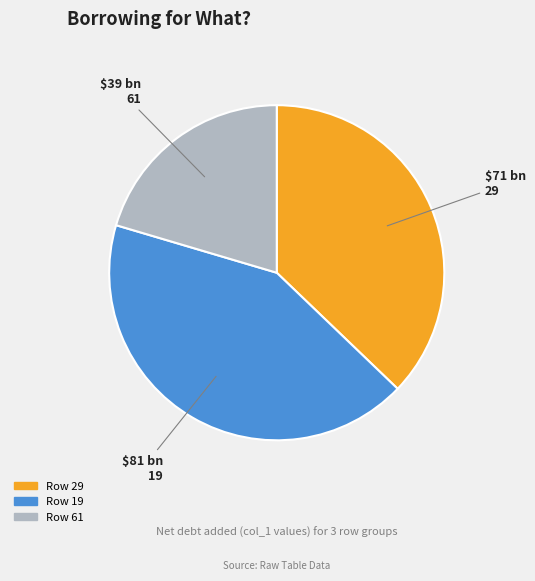

Which slice is the largest?

19